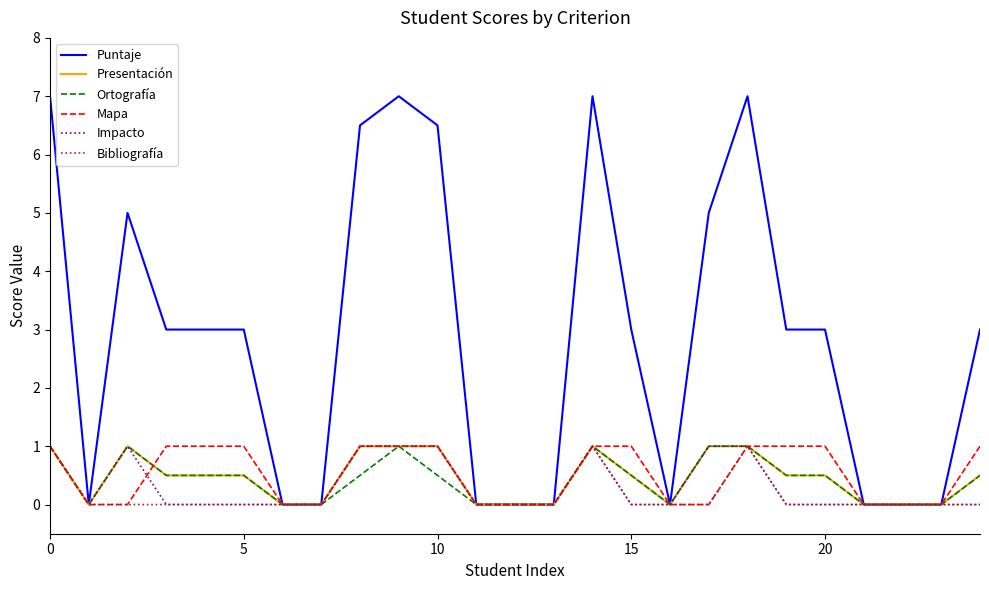

At how many categories does at least one series exceed 6?

6